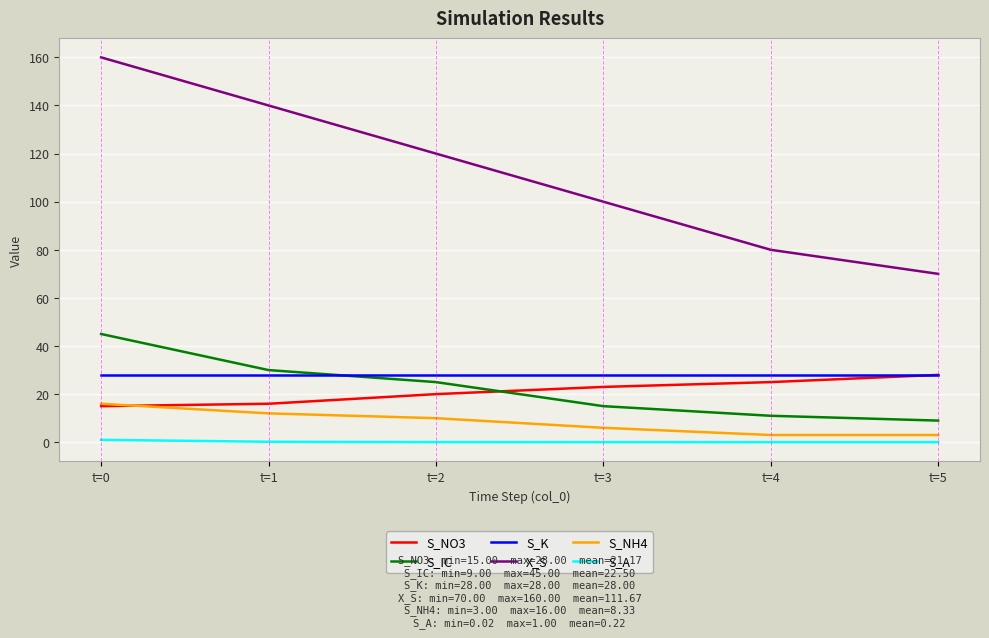

What is the maximum value for S_IC?

45.0